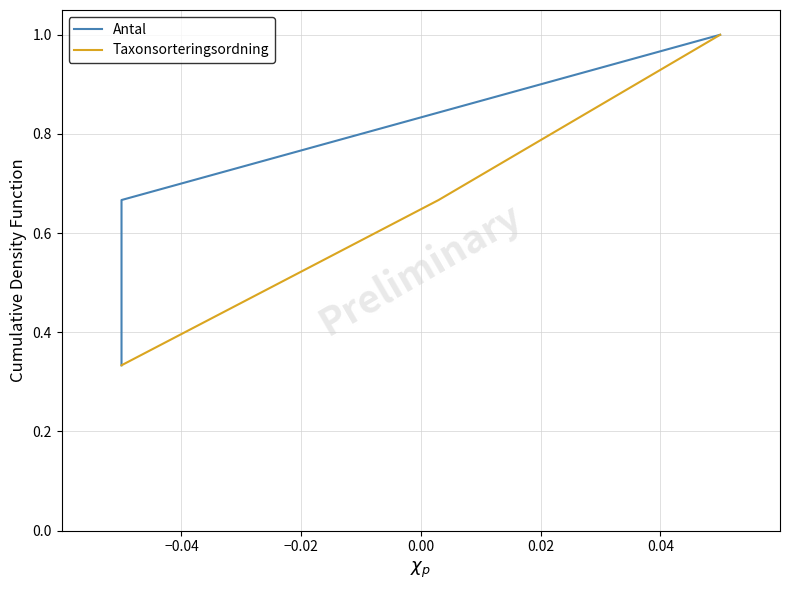

Does the chart have visible grid lines?

Yes